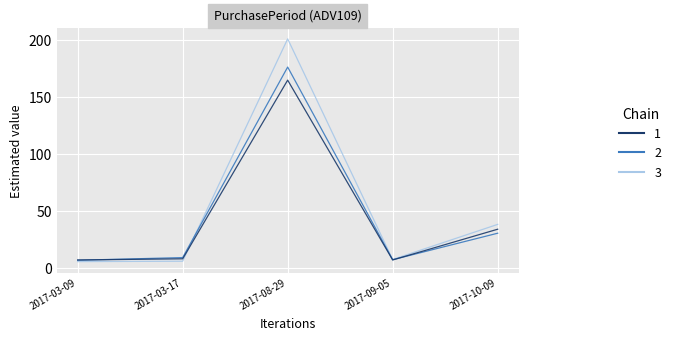

How many series are shown in this chart?

3